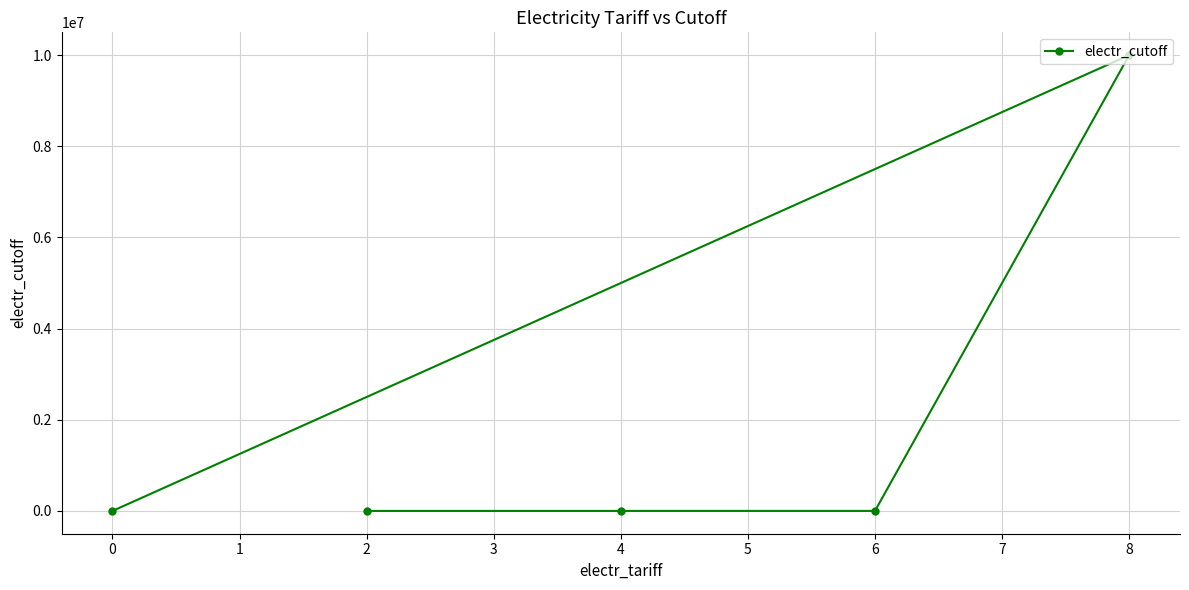

What is the maximum value shown in the chart?

10000000